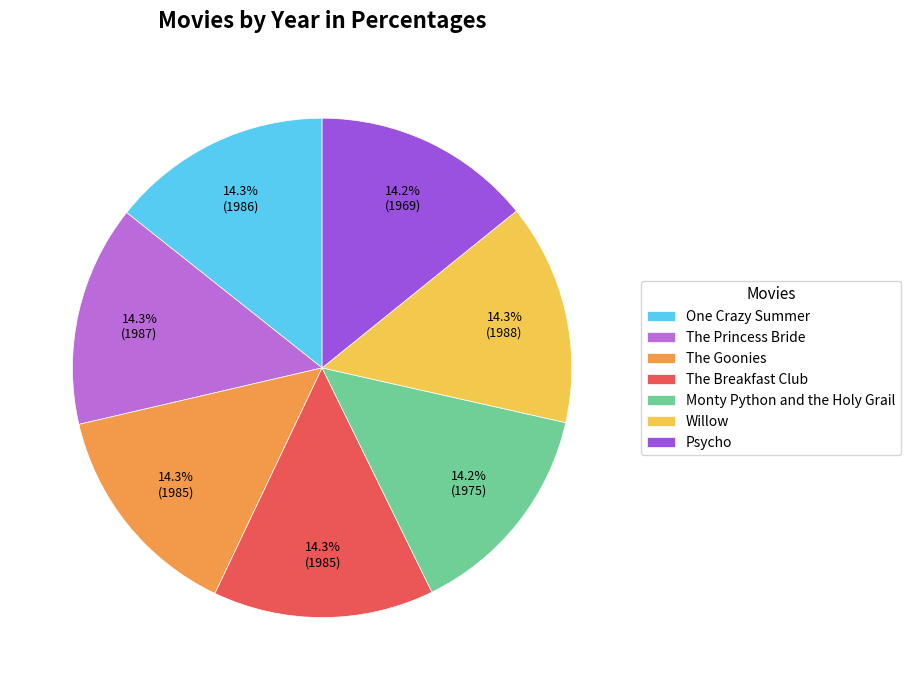

What is the ratio of the value at The Princess Bride to the value at Monty Python and the Holy Grail?

1.0